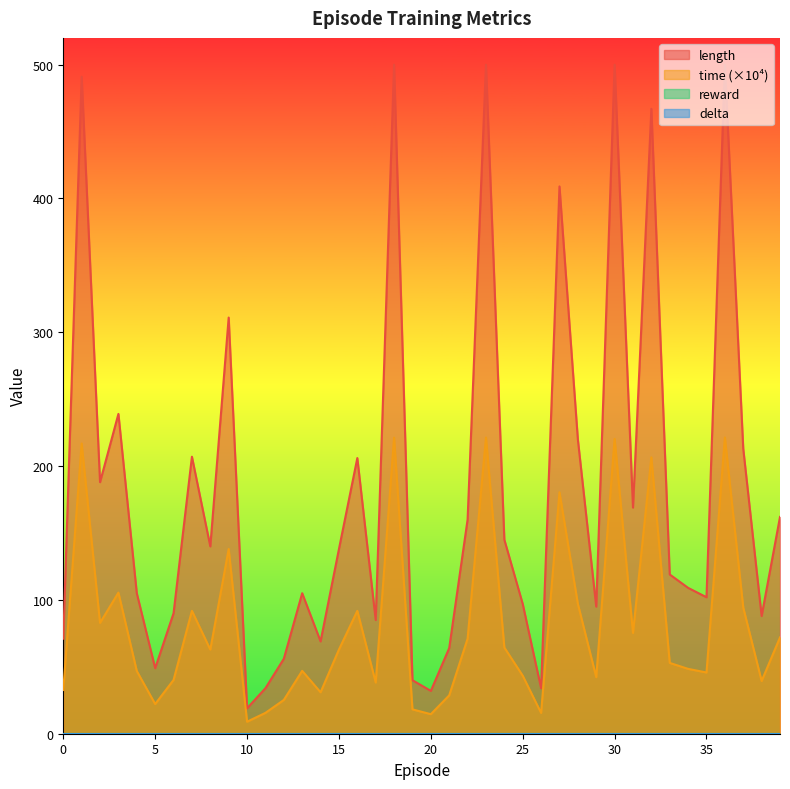

At which category does length reach its first local valley?

2